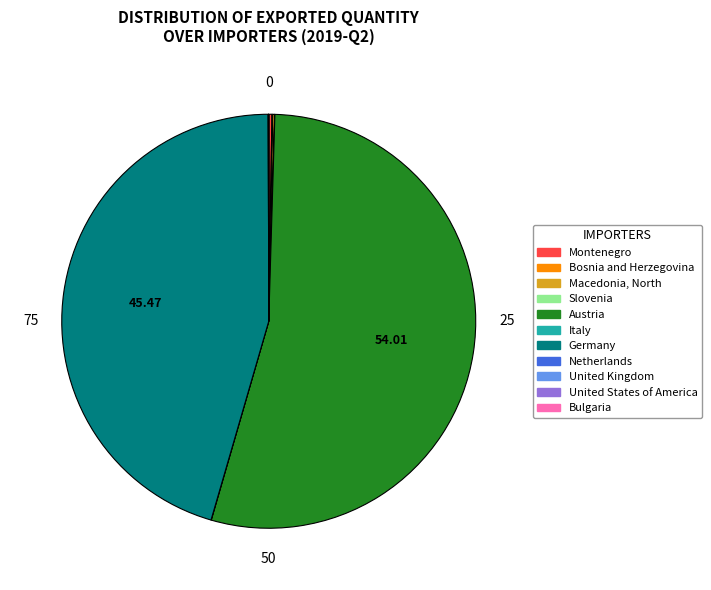

Is there any slice that represents more than half of the pie?

Yes